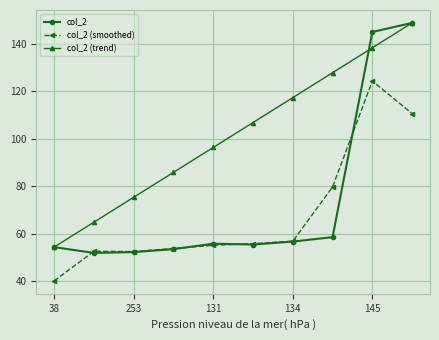

Which series has the largest total across all categories?

col_2 (trend)